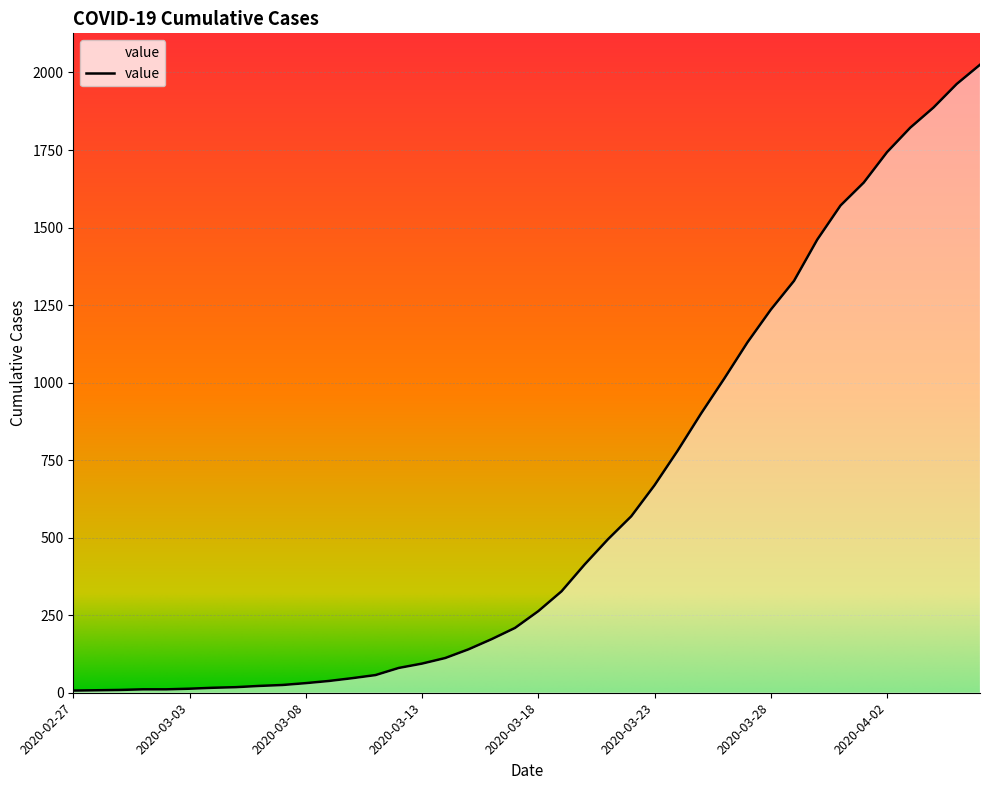

What is the greatest value displayed?

2025